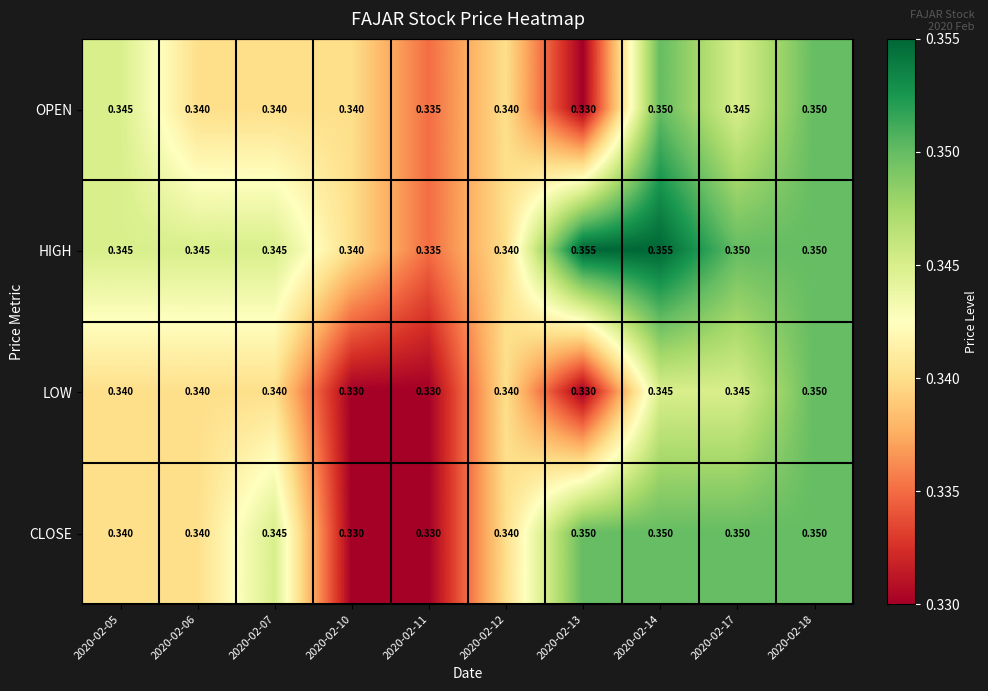

At how many categories does at least one series exceed 0?

10